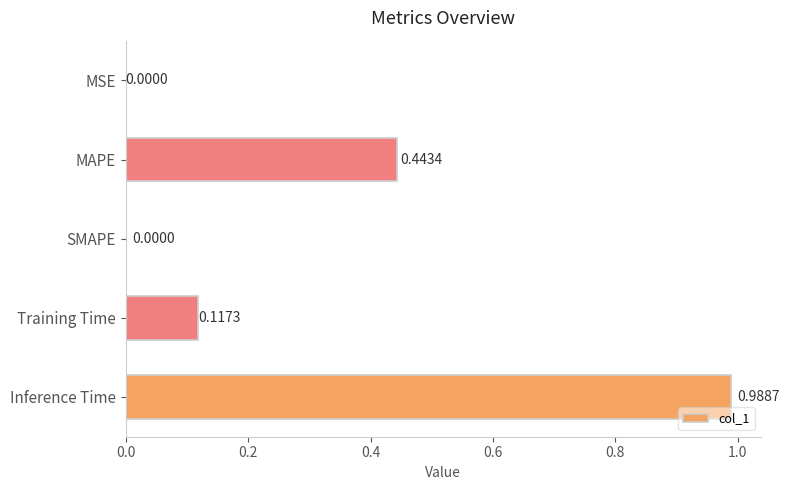

What is the average value?

0.3